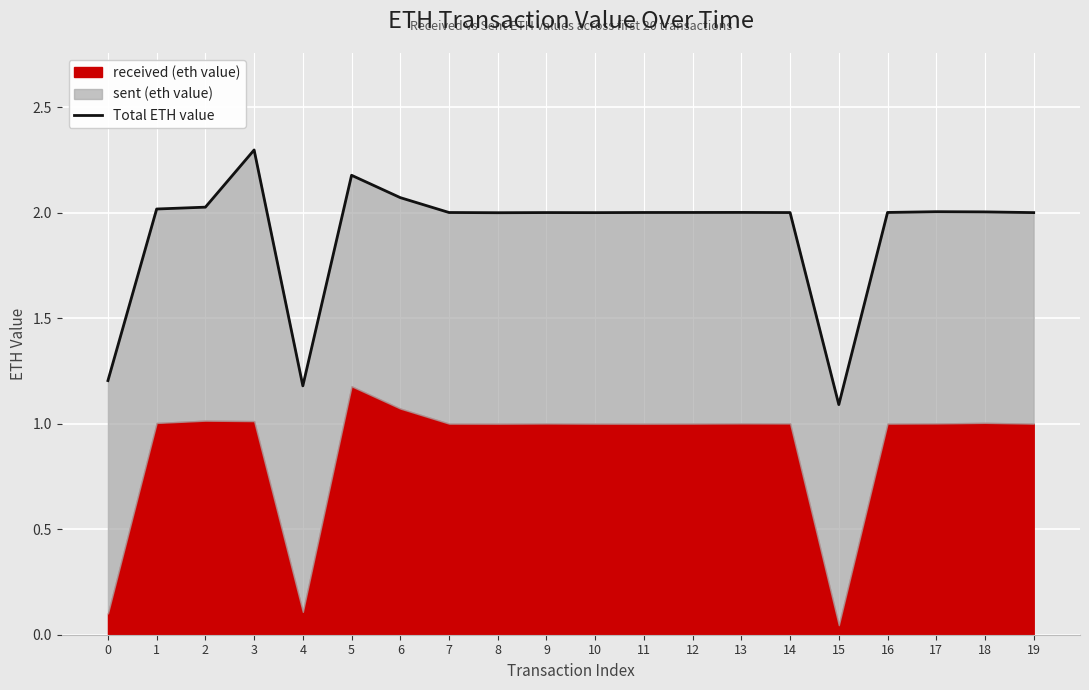

Approximately how many times larger is the value at 12 compared to 1?

1.0